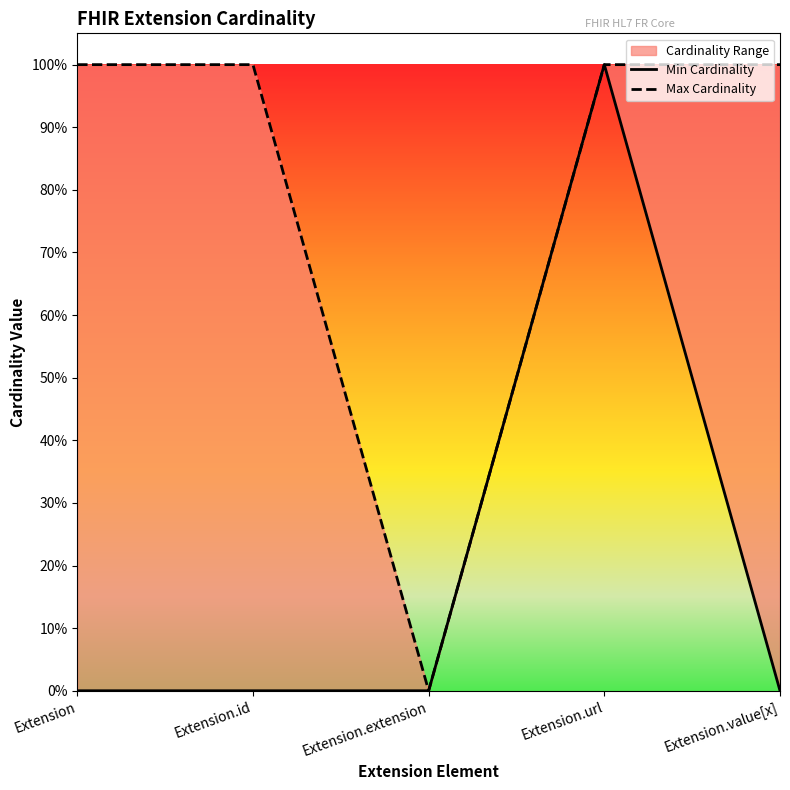

True or false: Max Cardinality has more than 1 interior local peaks.

False